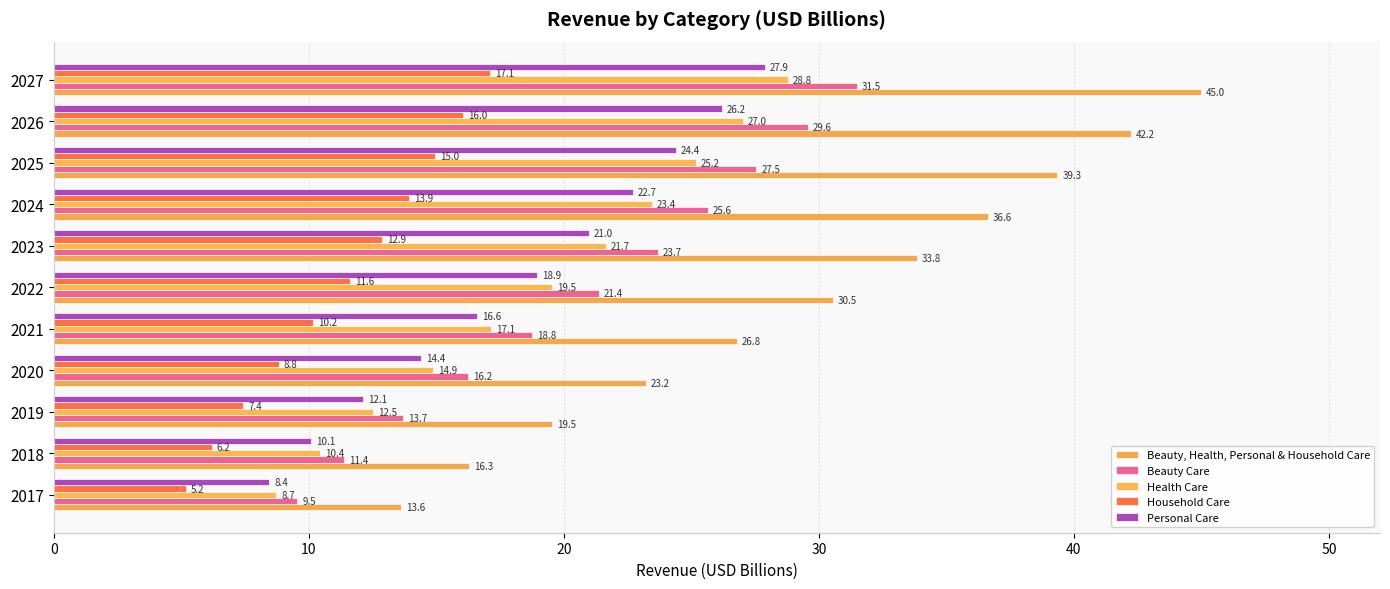

At how many categories does at least one series exceed 13?

11